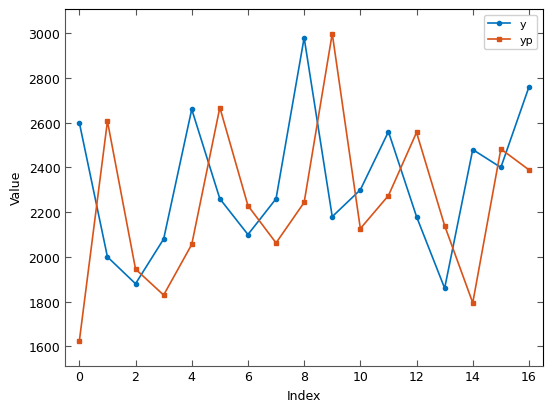

Does the chart display data point markers on the line(s)?

Yes